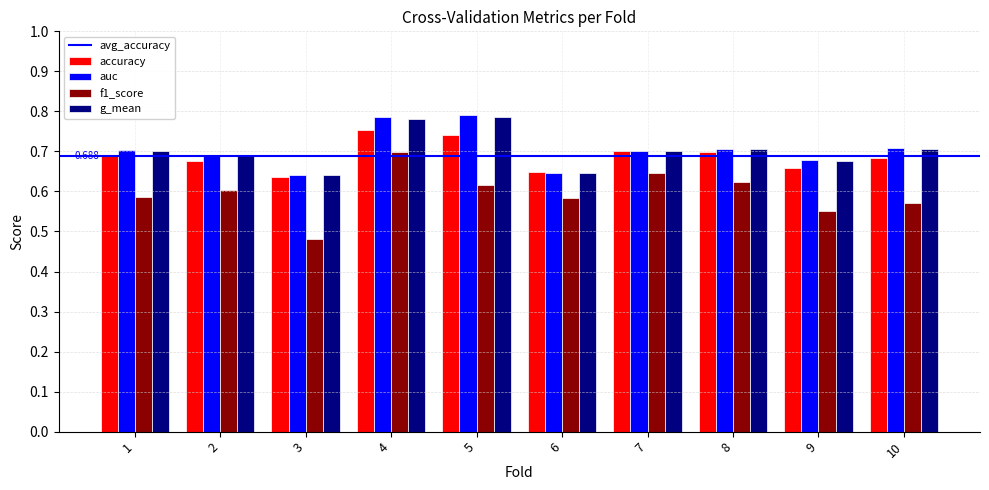

Is the value of auc at 4 greater than the value of g_mean at 9?

Yes